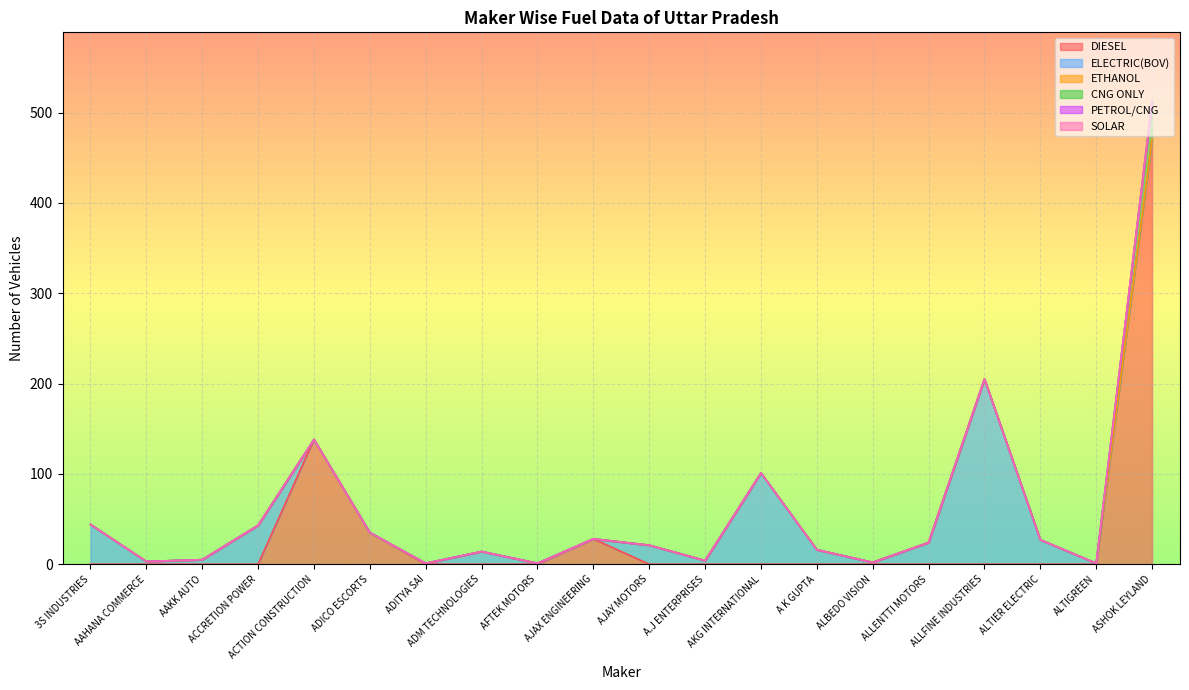

Between ADICO ESCORTS and ALTIER ELECTRIC, which is larger?

ADICO ESCORTS